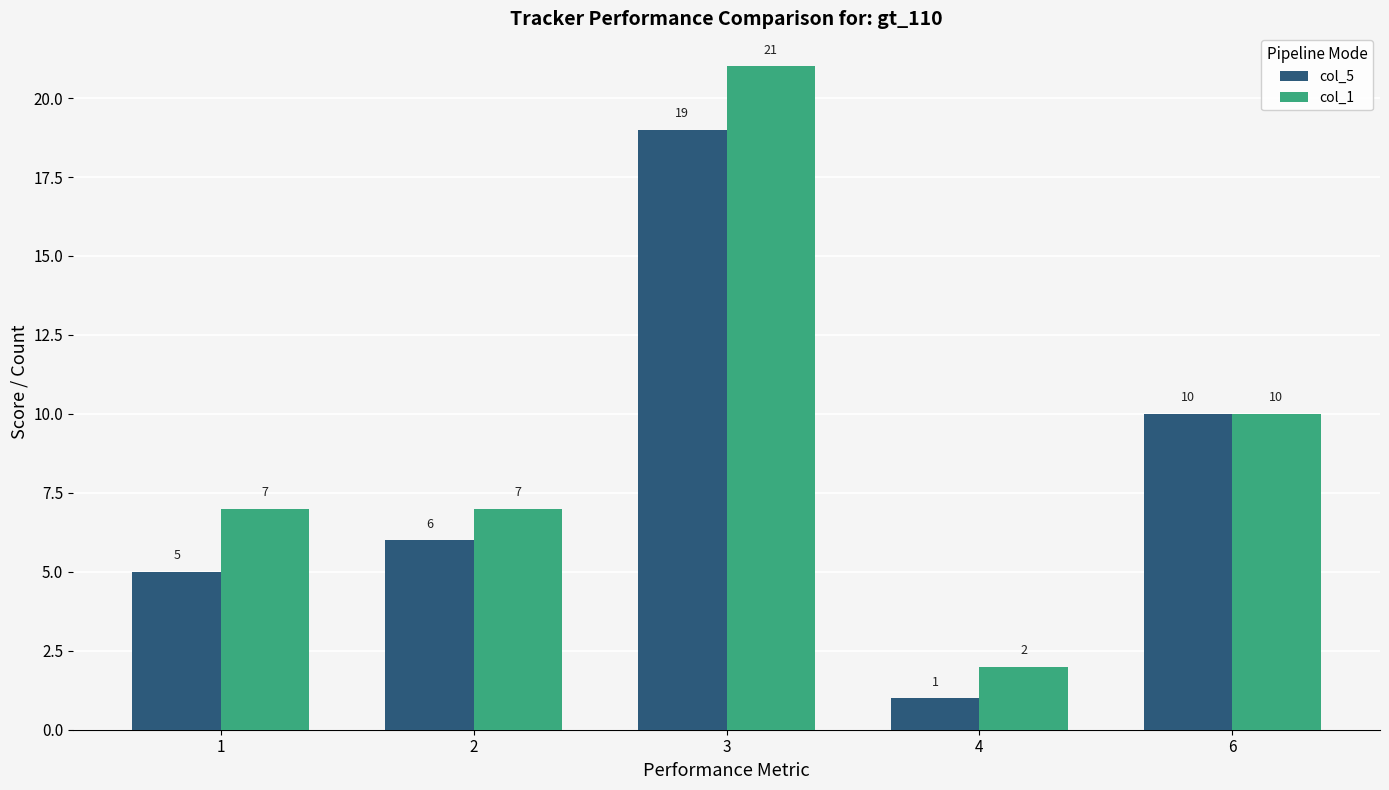

Is the value of col_5 at 4 greater than the value of col_1 at 1?

No